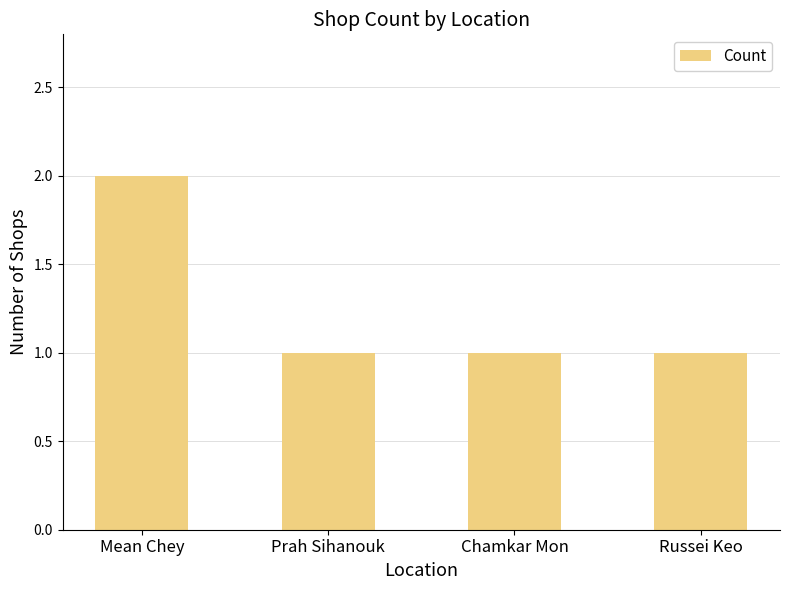

How many series are shown in this chart?

1